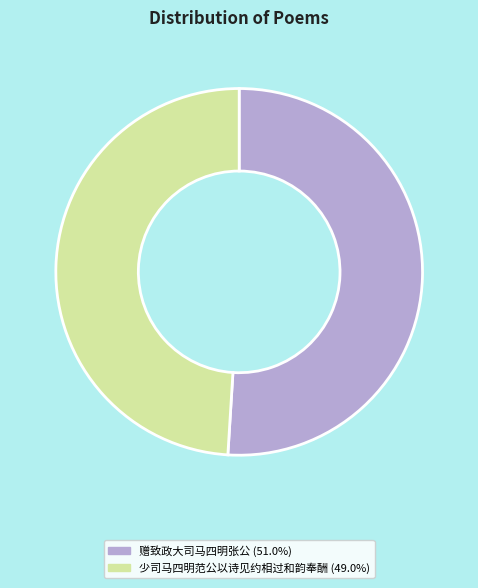

Which category has the biggest portion of the pie?

赠致政大司马四明张公